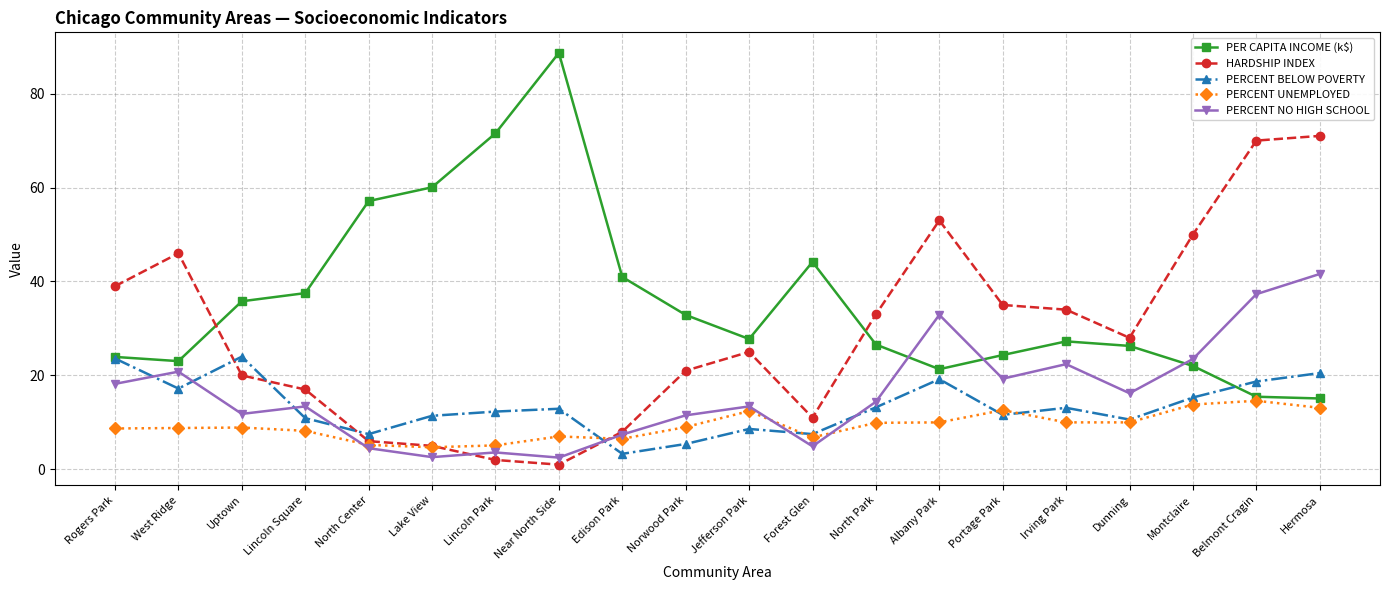

What is the average value of the PERCENT NO HIGH SCHOOL series?

16.1